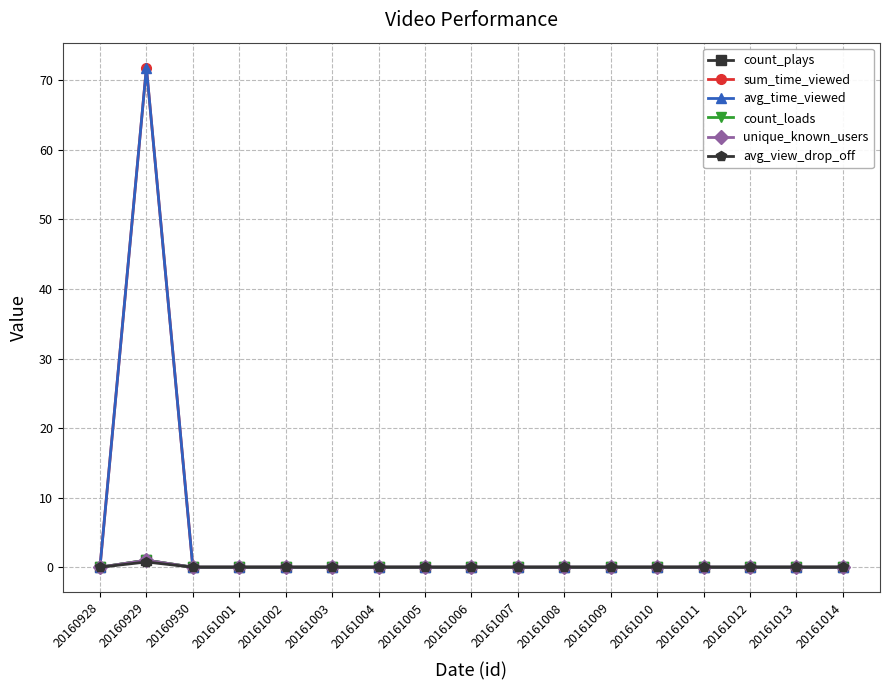

List the labels in order of sum_time_viewed value, smallest first.

20160928, 20160930, 20161001, 20161002, 20161003, 20161004, 20161005, 20161006, 20161007, 20161008, 20161009, 20161010, 20161011, 20161012, 20161013, 20161014, 20160929